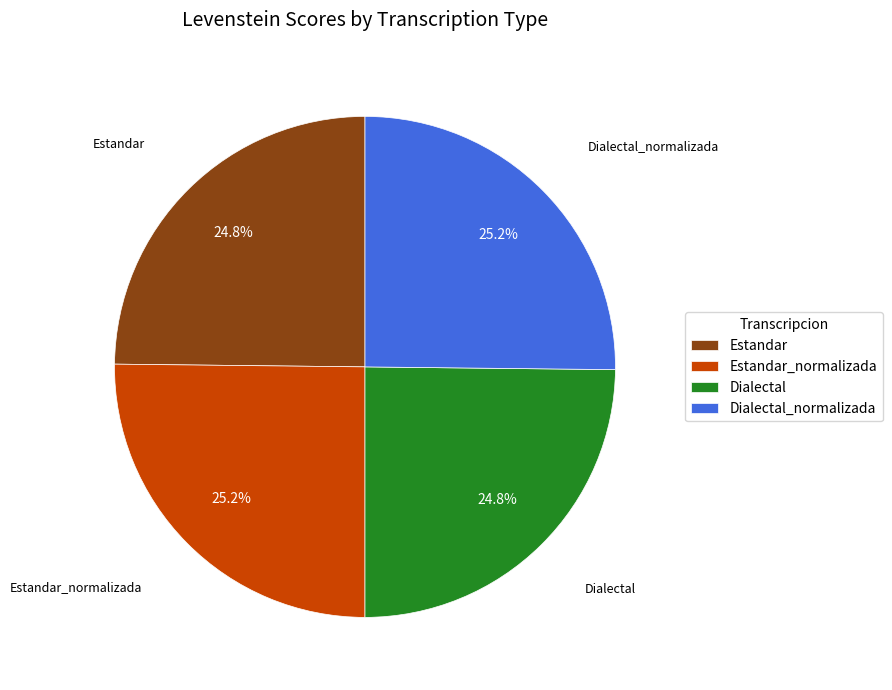

How many slices are in this pie chart?

4